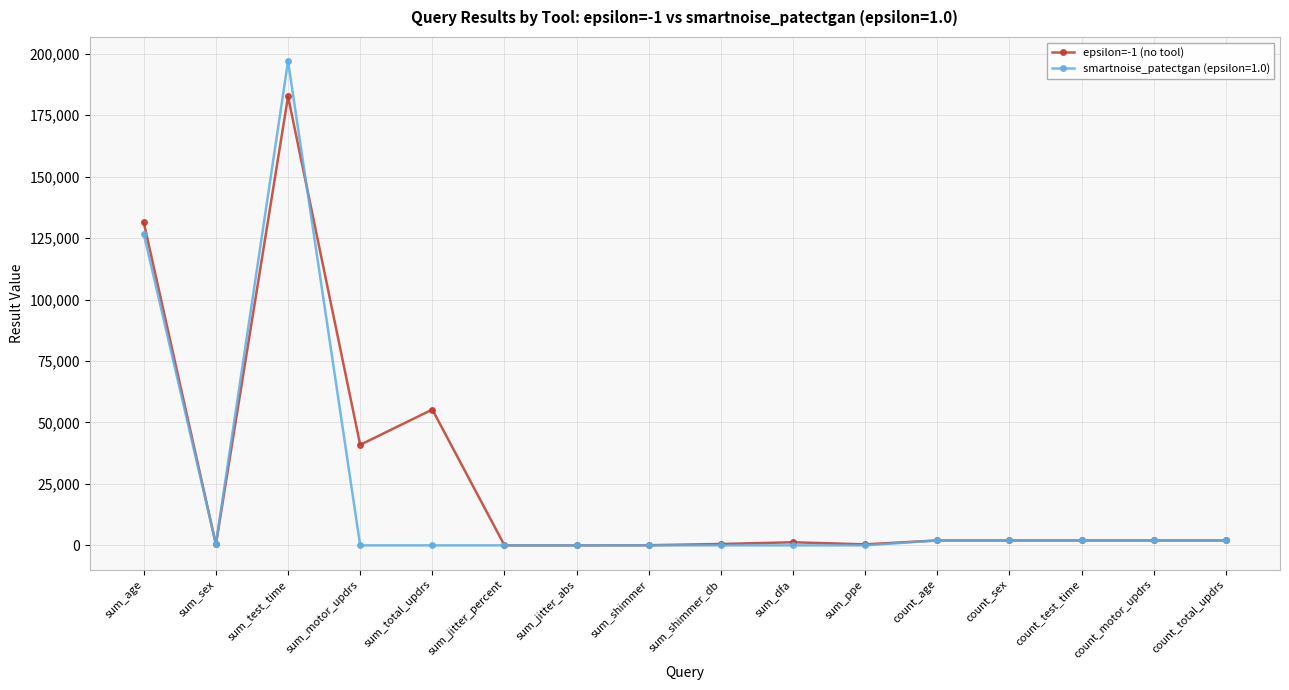

At which category does smartnoise_patectgan (epsilon=1.0) reach its first local valley?

sum_sex